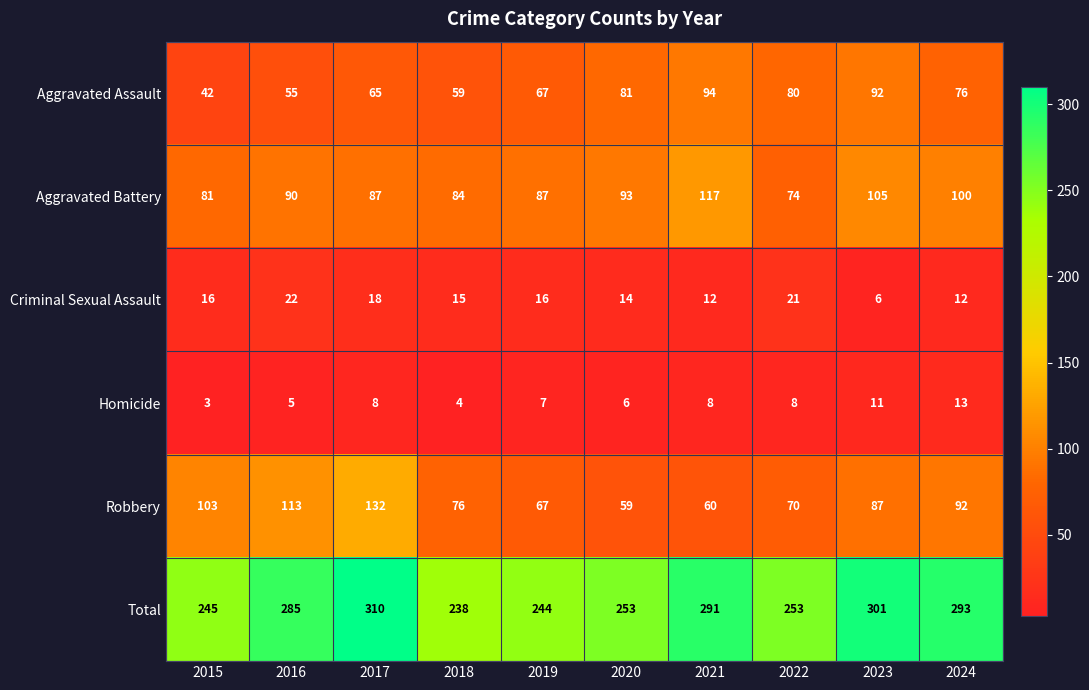

At how many categories does at least one series exceed 67?

10